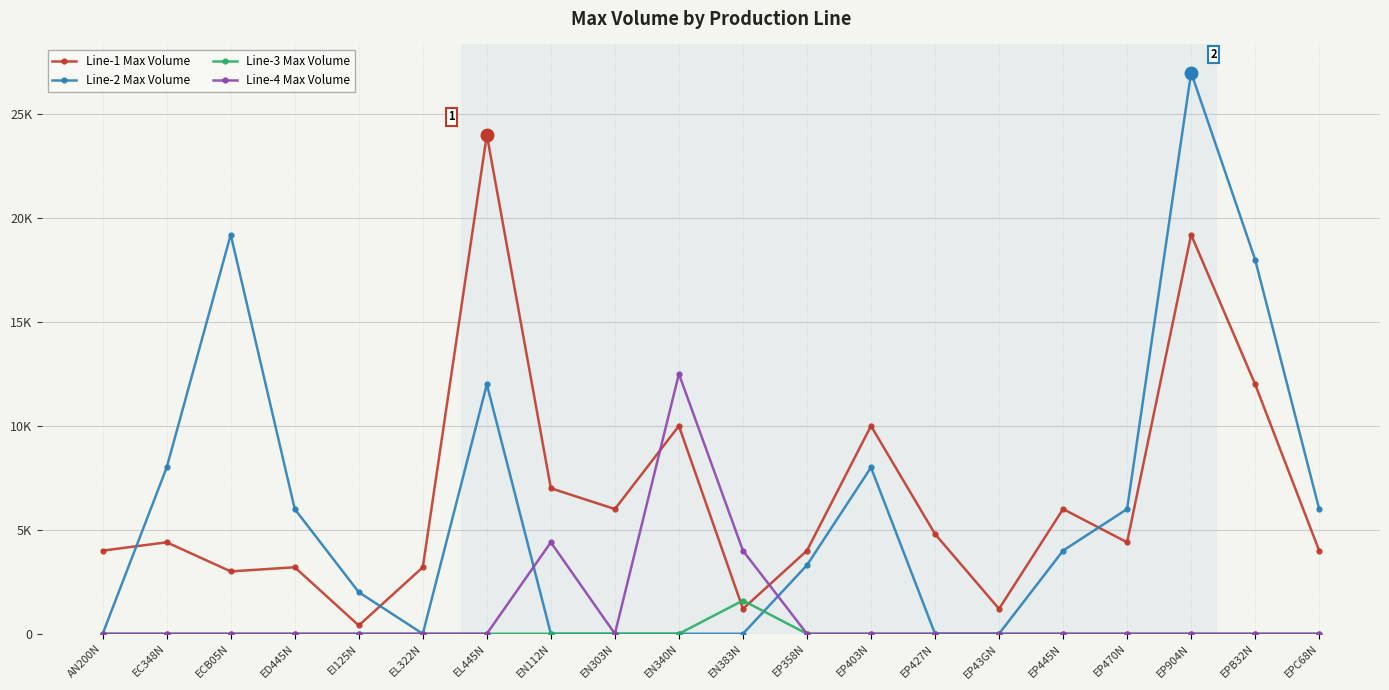

What are all the series names shown in the legend?

Line-1 Max Volume, Line-2 Max Volume, Line-3 Max Volume, Line-4 Max Volume